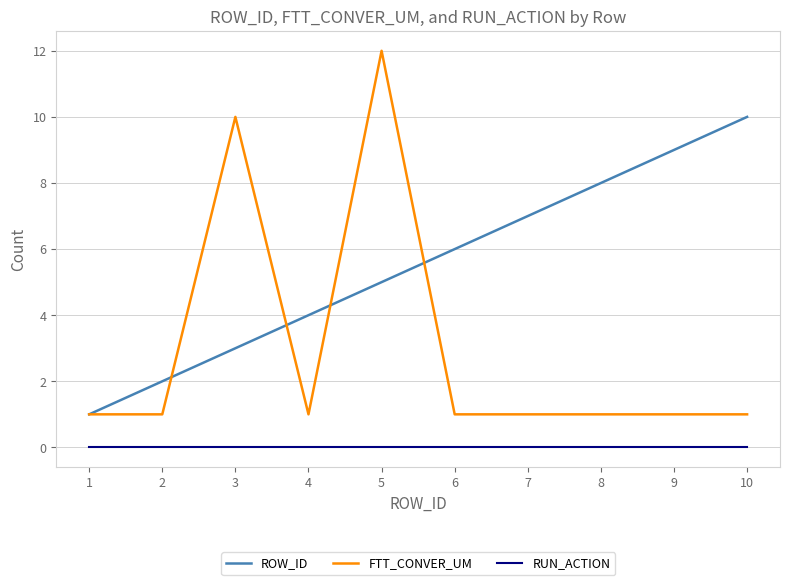

True or false: ROW_ID has more than 1 interior local peaks.

False